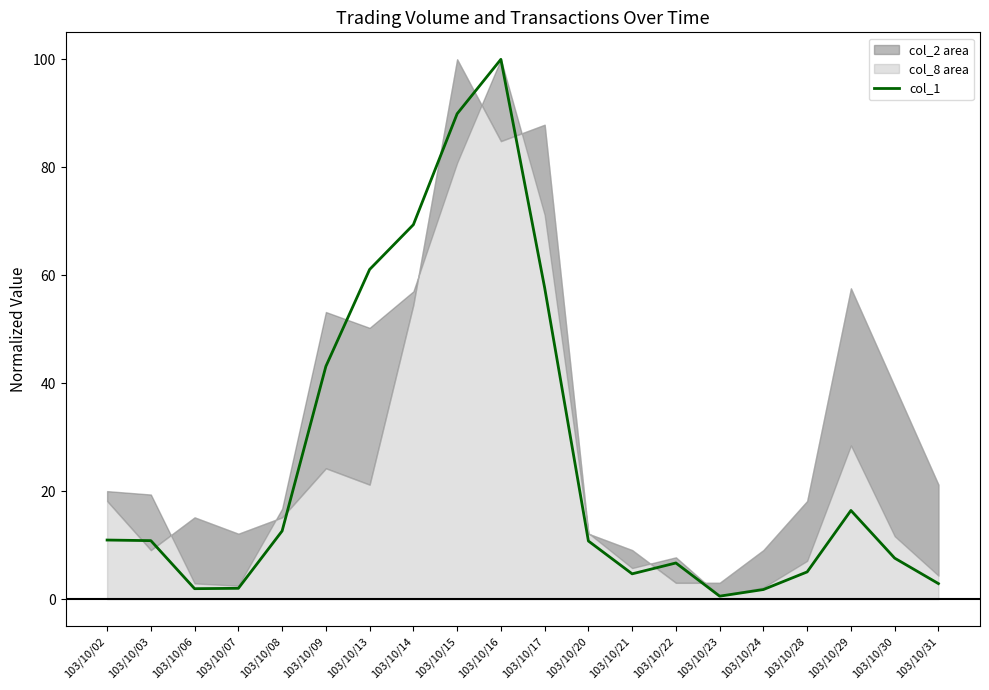

Is it true that the value at 103/10/22 is 6.7?

True